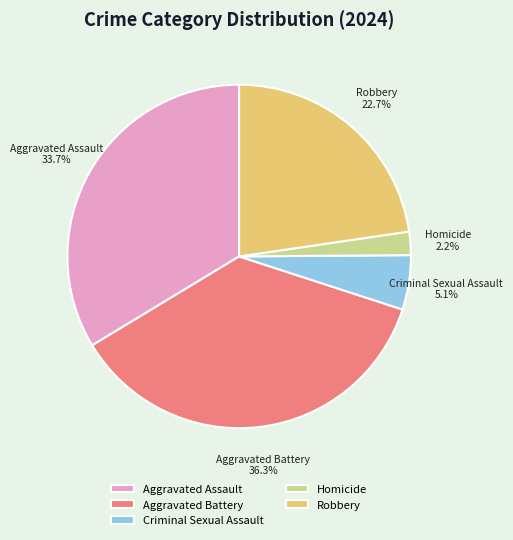

To the nearest percent, what is the average slice percentage?

20%